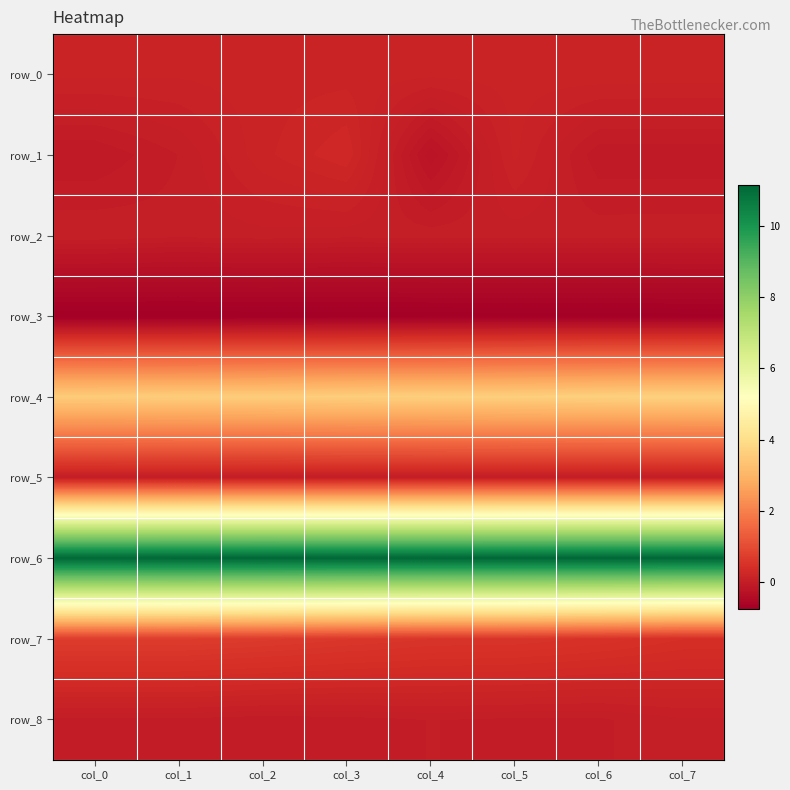

What is the minimum value shown in the chart?

-0.7